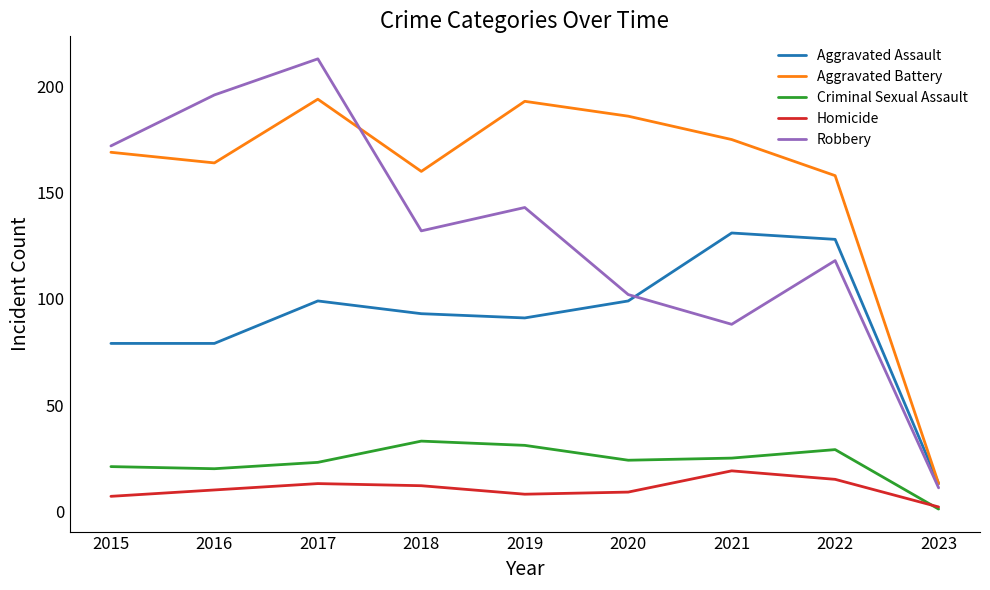

Which series ends up on top after the final intersection of Criminal Sexual Assault and Homicide?

Homicide